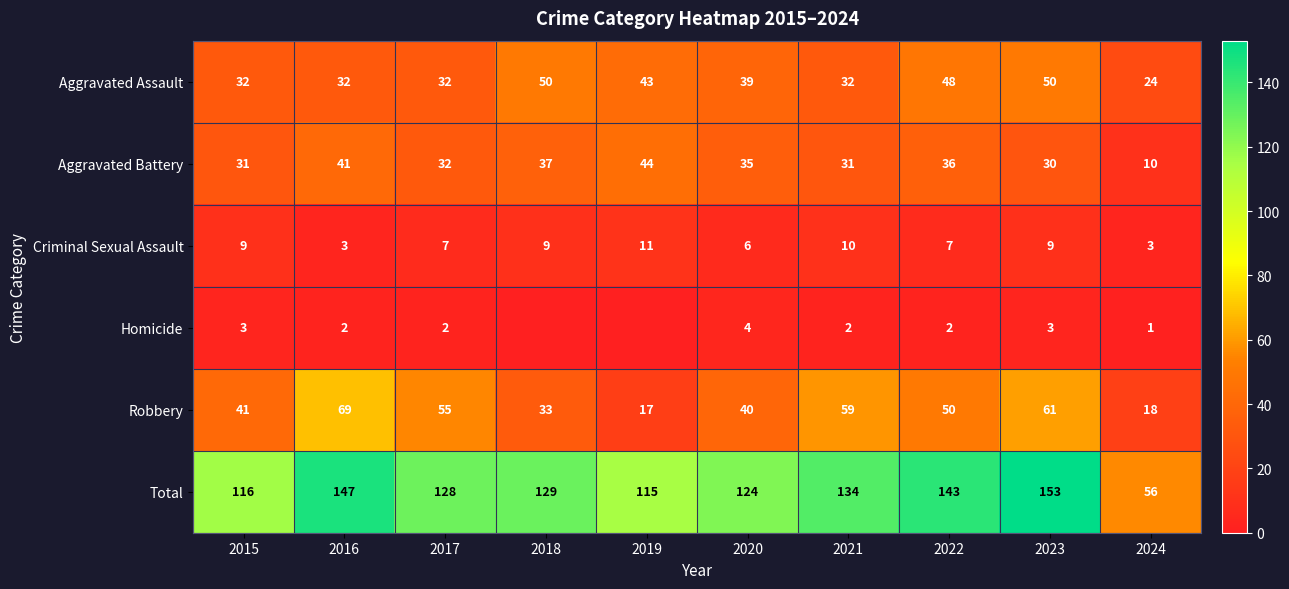

At which category is the sum across all series the highest?

2023